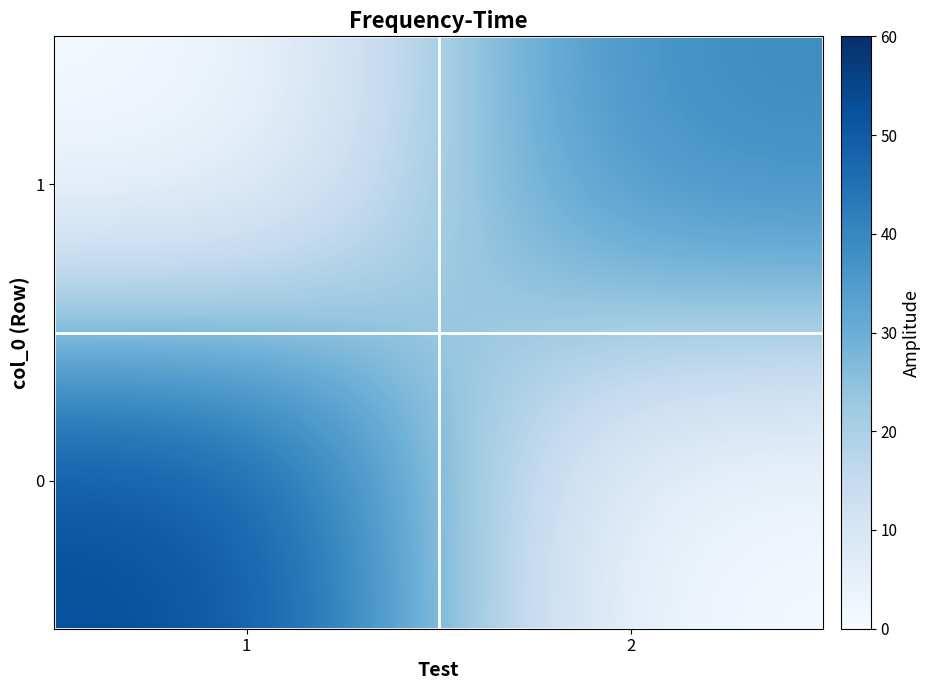

Rank the series by their average value, from highest to lowest.

0, 1